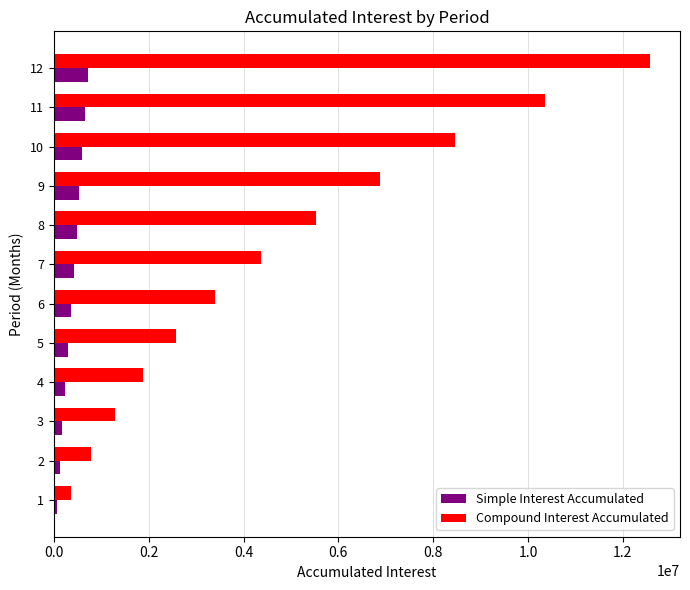

What is the sum of the Simple Interest Accumulated values at 9 and 7?

960000.0